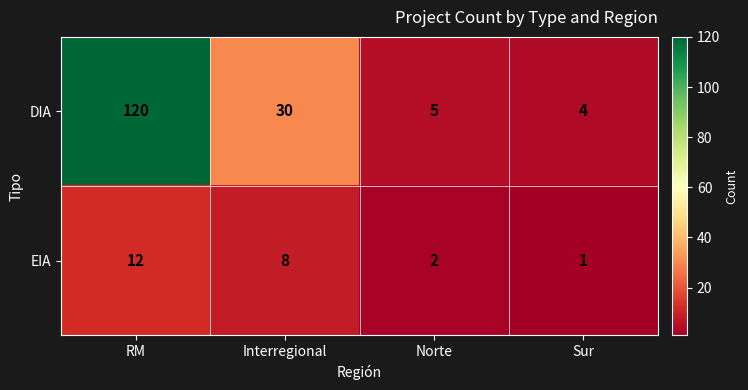

What is the sum of all DIA values?

159